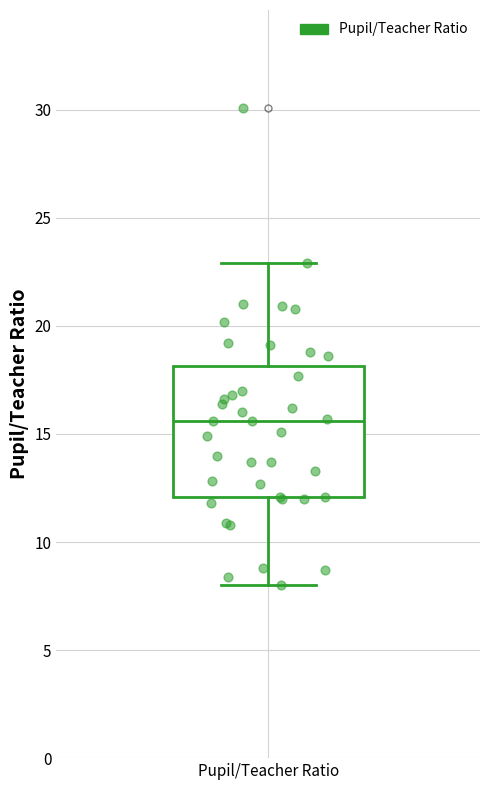

Transcribe this box plot: give where the median line is, the range the box spans, and where the two whiskers end, as read against the y-axis. The values are not printed on the chart, so give them approximately, as read against the axis.

median 15.5, box 12.0 to 18.0, whiskers 8.0 to 23.0